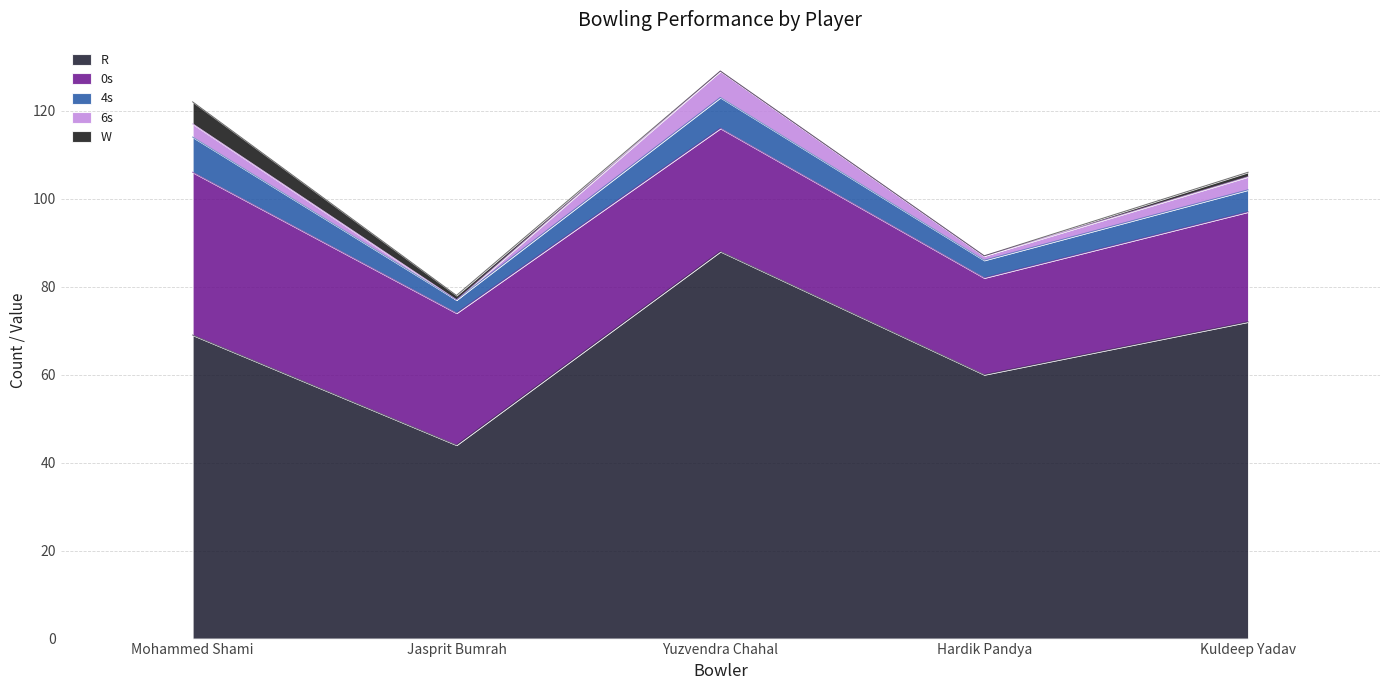

At how many categories does at least one series exceed 43?

5